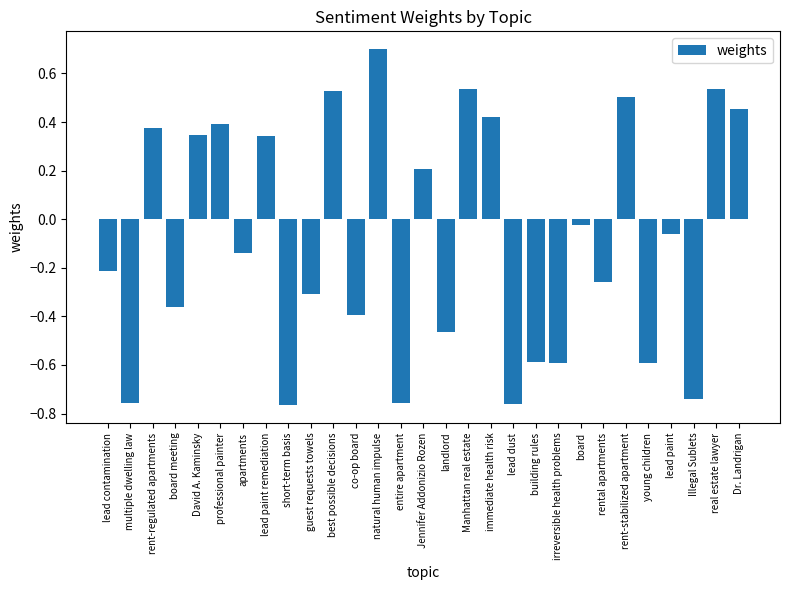

Are the bars grouped side by side (vs. stacked)?

No